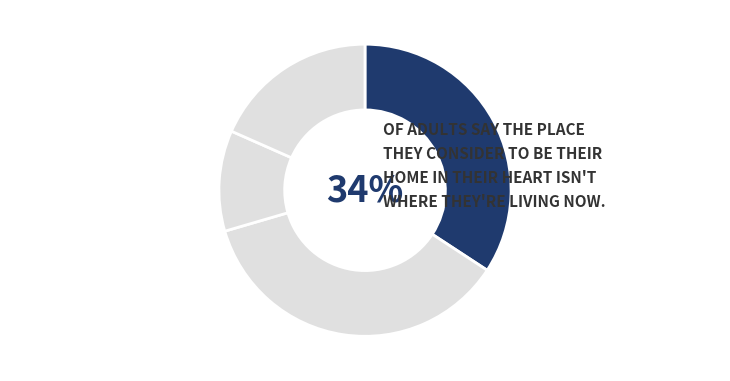

How many segments does this pie chart have?

4